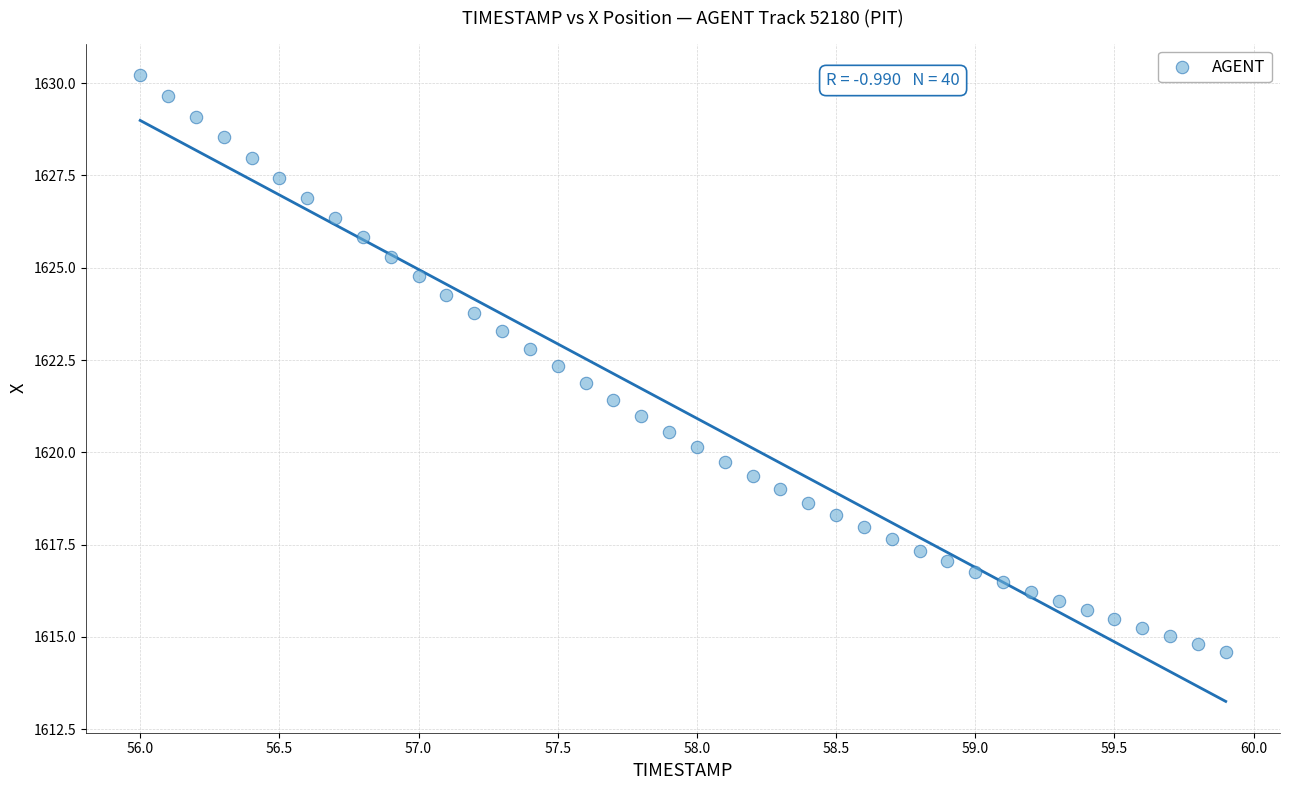

What is the range of Y values (max minus min)?

15.6